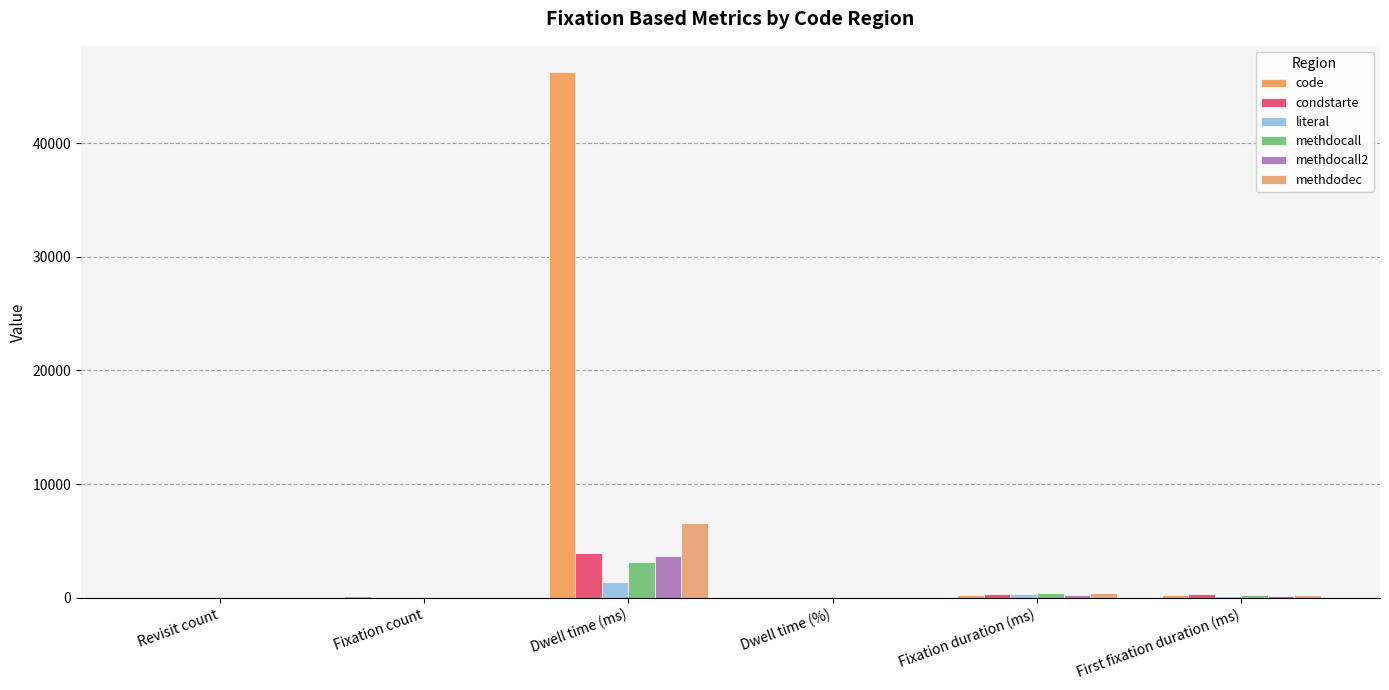

Count the number of categories in the chart.

6